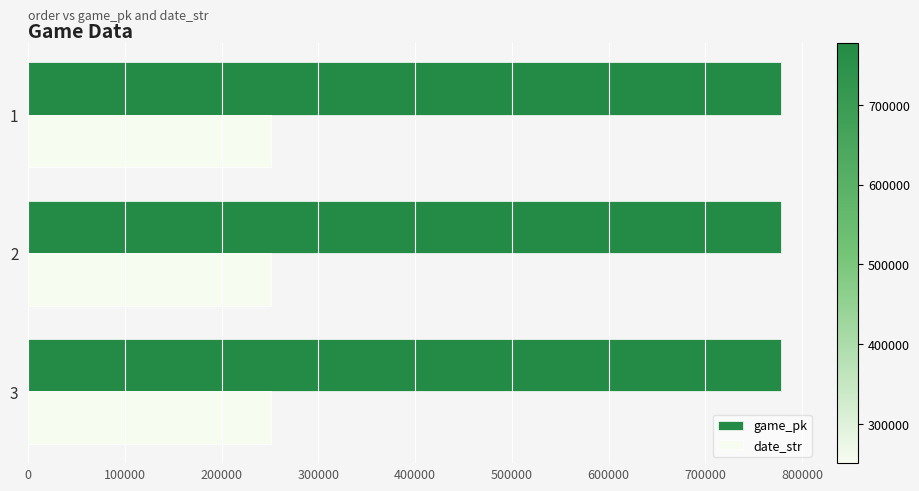

What is the maximum value for game_pk?

777600